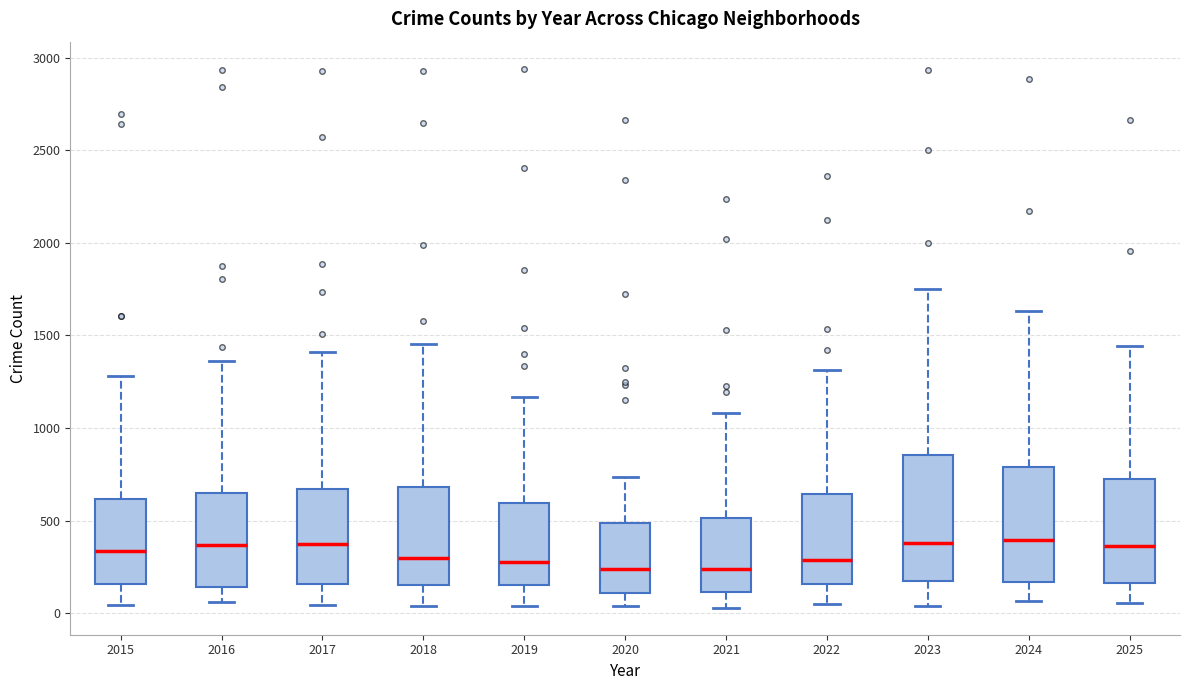

Where is the lower edge of the box at x = 2021 on the y-axis? The values are not printed on the chart, so give them approximately, as read against the axis.

100